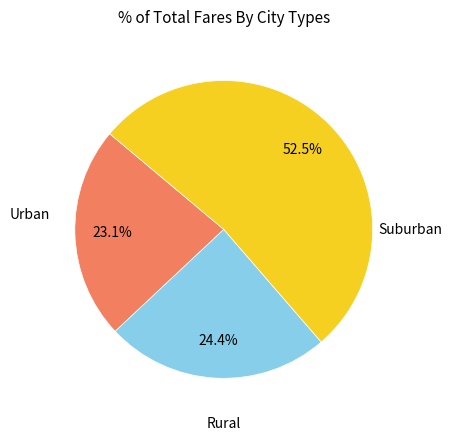

Is there any slice that represents more than half of the pie?

Yes